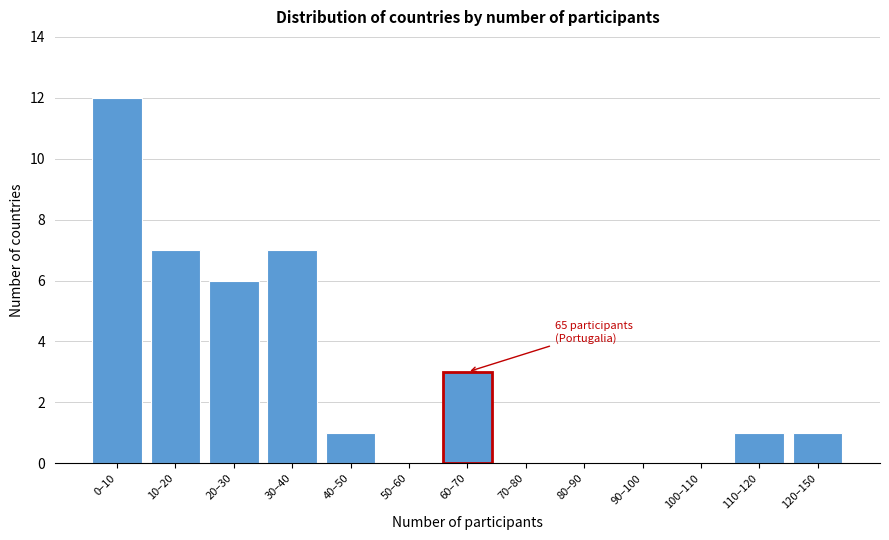

Reading right to left, extract all data points from this chart.

120–150=1	110–120=1	100–110=0	90–100=0	80–90=0	70–80=0	60–70=3	50–60=0	40–50=1	30–40=7	20–30=6	10–20=7	0–10=12